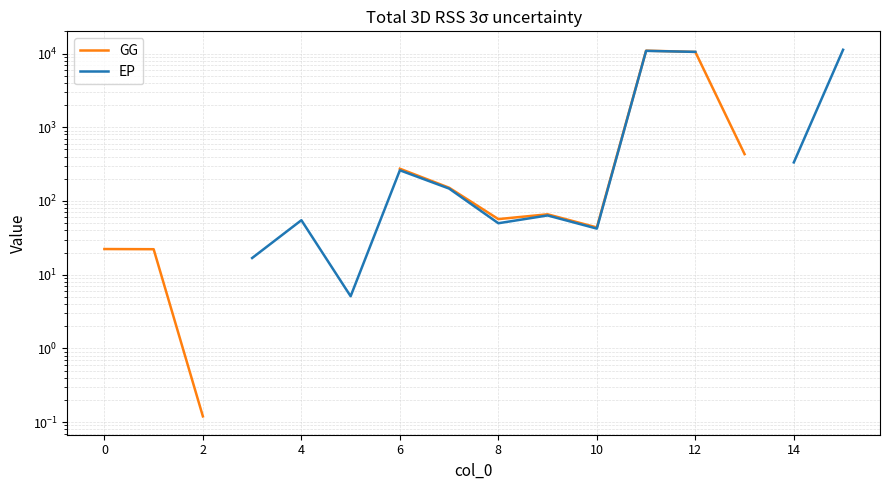

True or false: GG has a value of 10527.3 at 12.

True